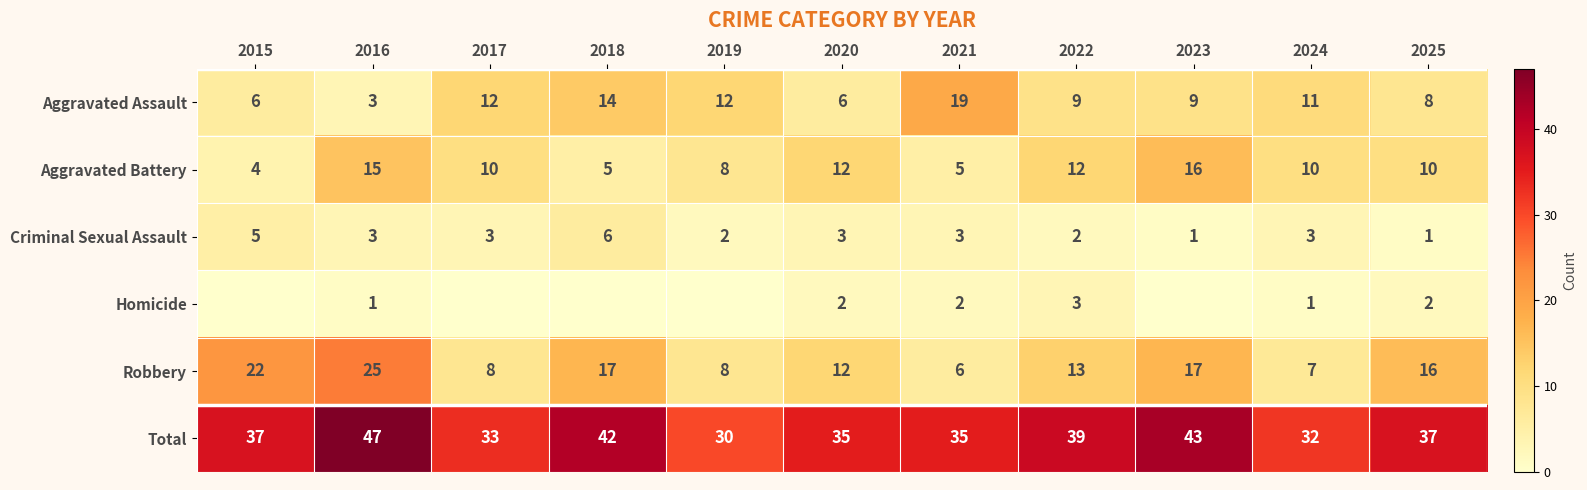

What is the total value across all series at 2021?

70